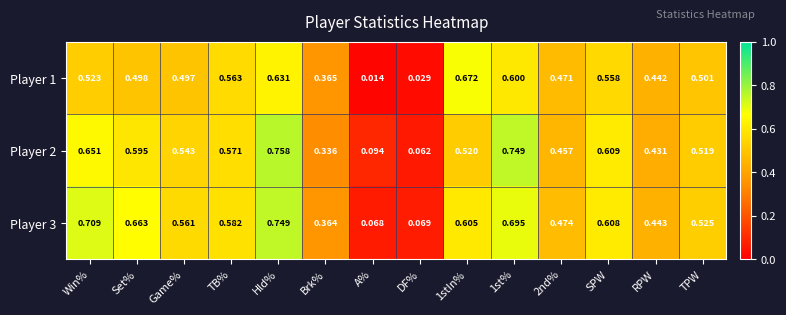

Where is Player 3 nearest to the value 0?

A%